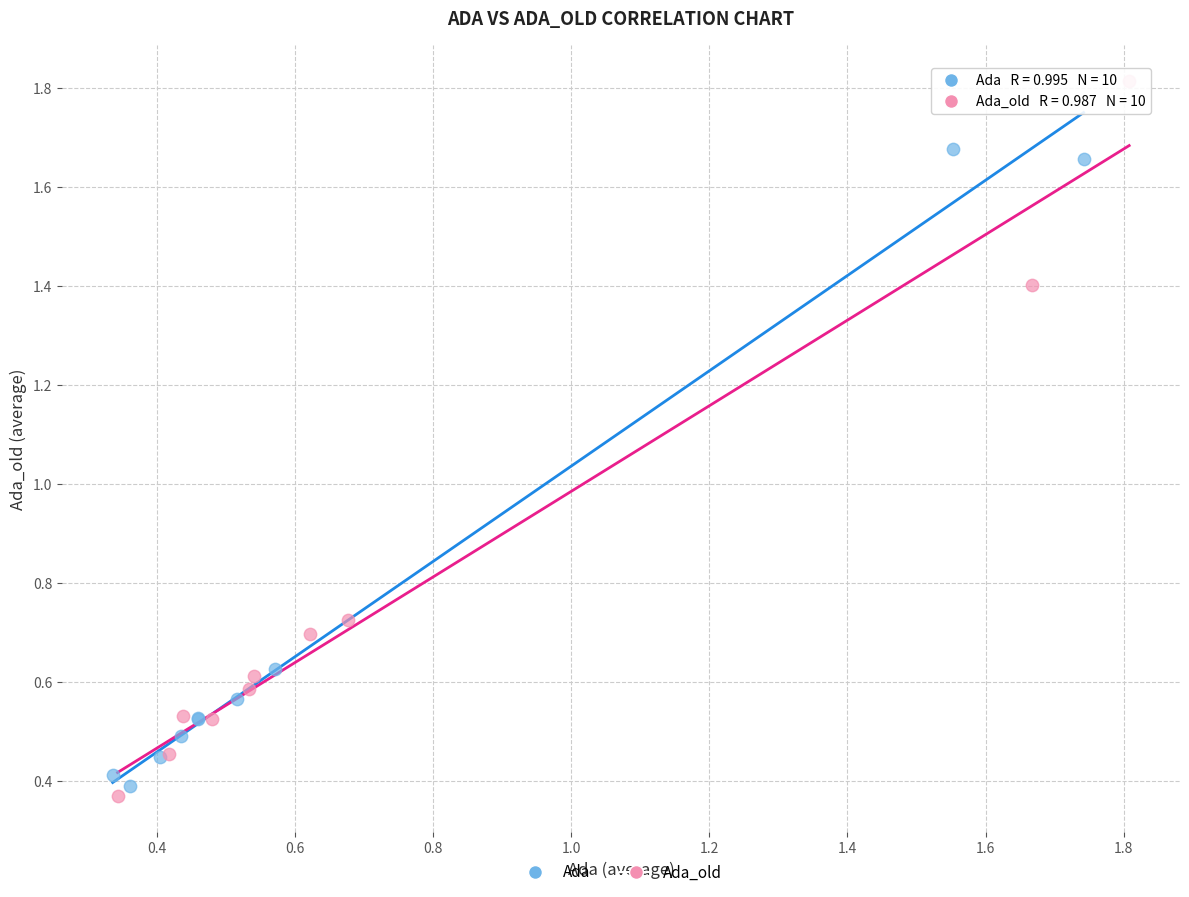

Which series reaches the maximum Y coordinate?

Ada_old